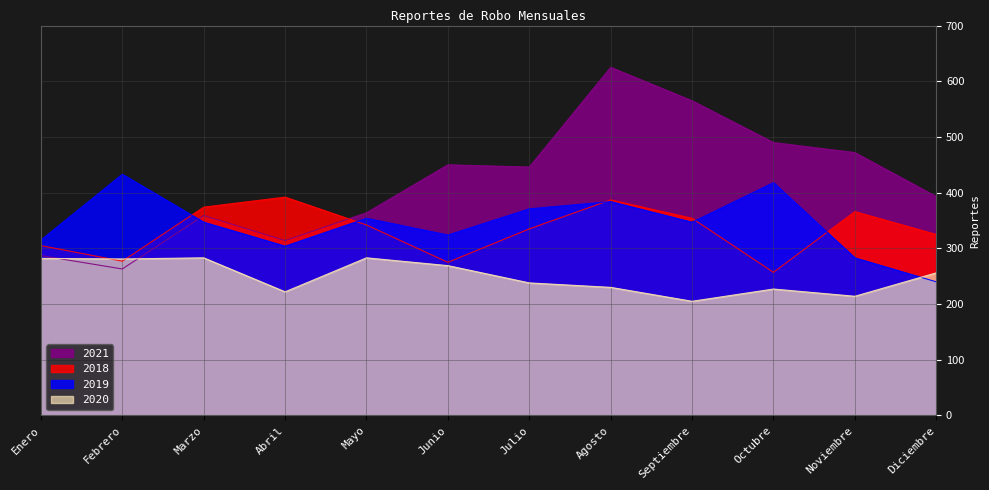

Does the chart have visible grid lines?

Yes